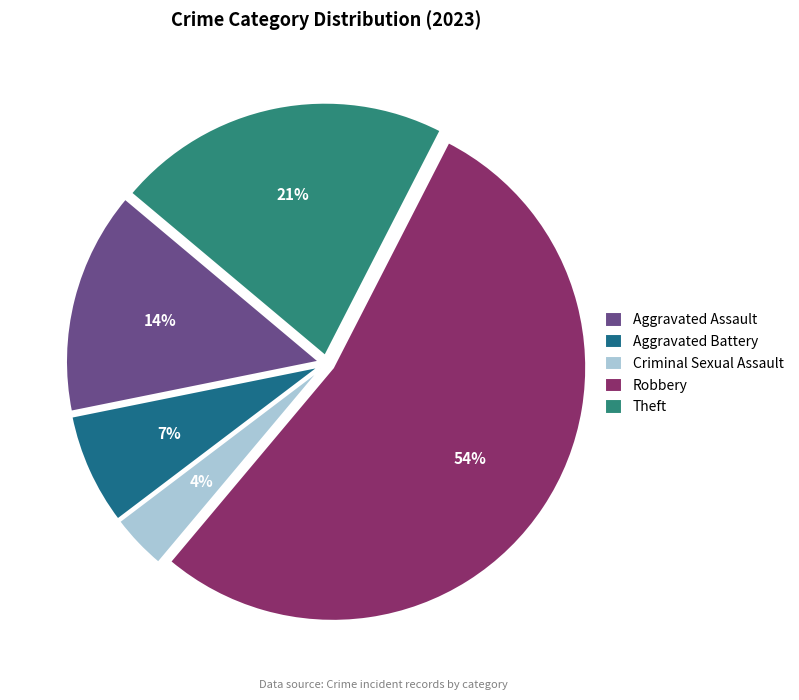

How many segments does this pie chart have?

5